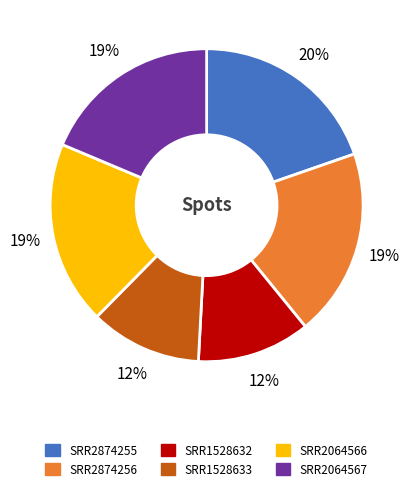

To the nearest percent, what is the difference between the largest and smallest slice percentages?

8%